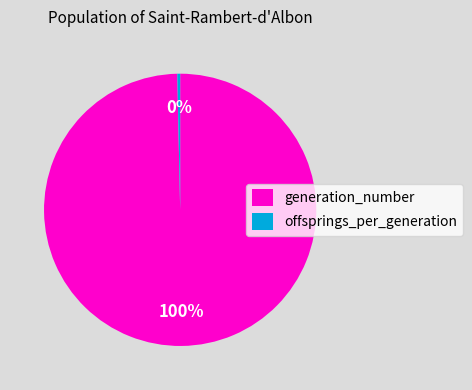

Which category has the biggest portion of the pie?

generation_number